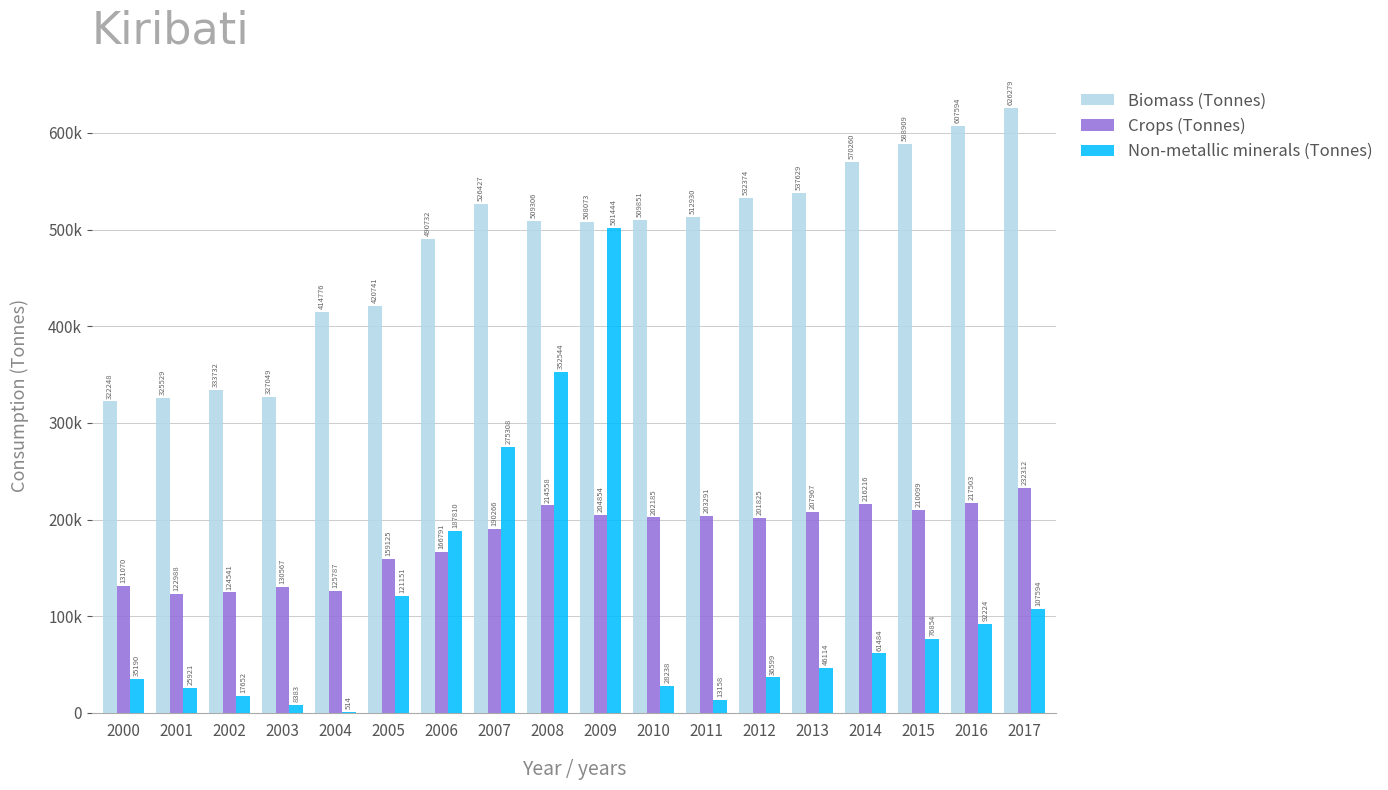

True or false: Biomass (Tonnes) has a value of 171255.7 at 2014.

False